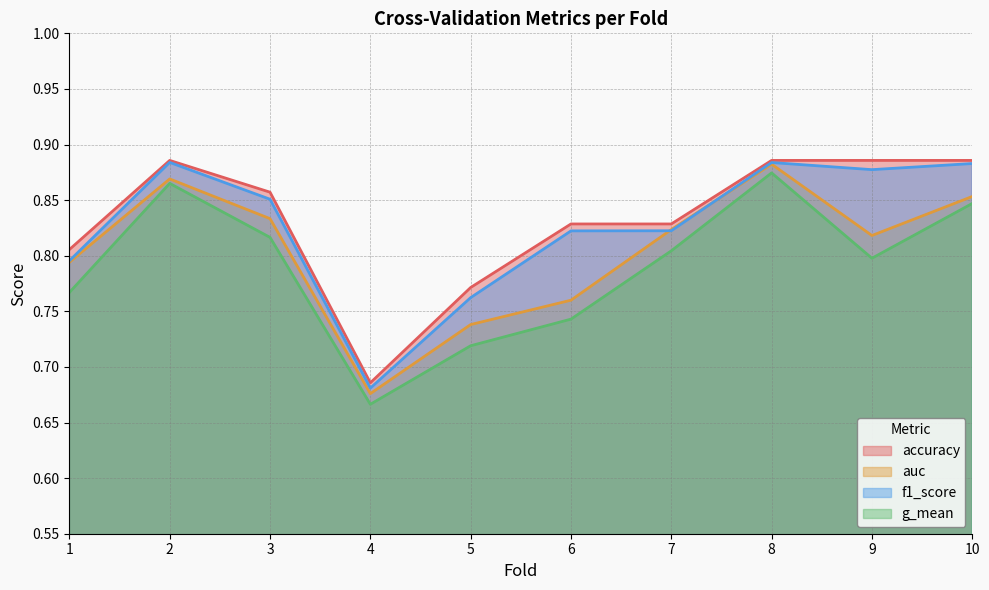

Reading left to right, transcribe all the data shown in this chart.

accuracy: 1=0.8	2=0.9	3=0.9	4=0.7	5=0.8	6=0.8	7=0.8	8=0.9	9=0.9	10=0.9
auc: 1=0.8	2=0.9	3=0.8	4=0.7	5=0.7	6=0.8	7=0.8	8=0.9	9=0.8	10=0.9
f1_score: 1=0.8	2=0.9	3=0.9	4=0.7	5=0.8	6=0.8	7=0.8	8=0.9	9=0.9	10=0.9
g_mean: 1=0.8	2=0.9	3=0.8	4=0.7	5=0.7	6=0.7	7=0.8	8=0.9	9=0.8	10=0.8